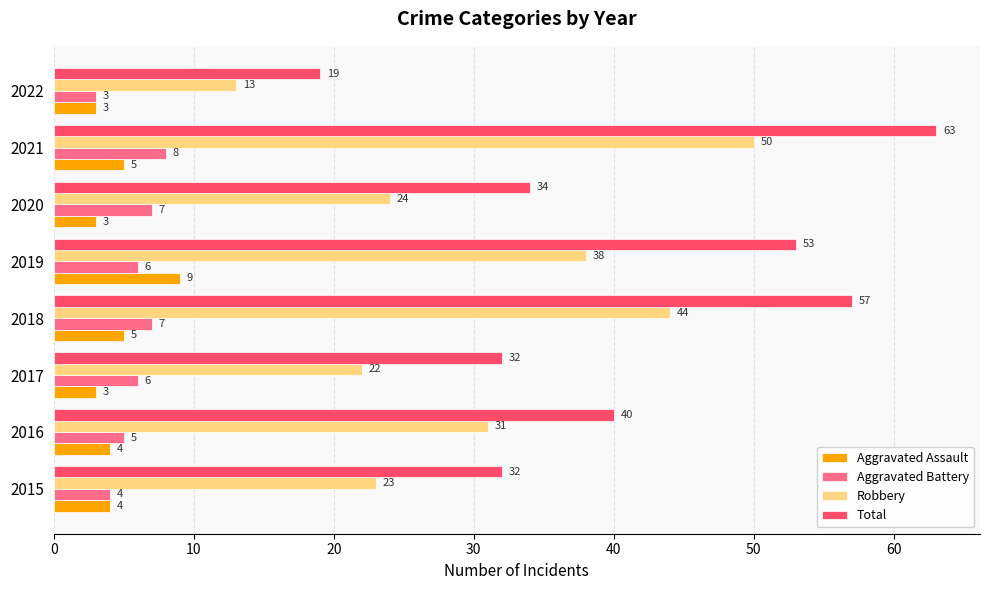

At which label does Robbery reach its minimum?

2022